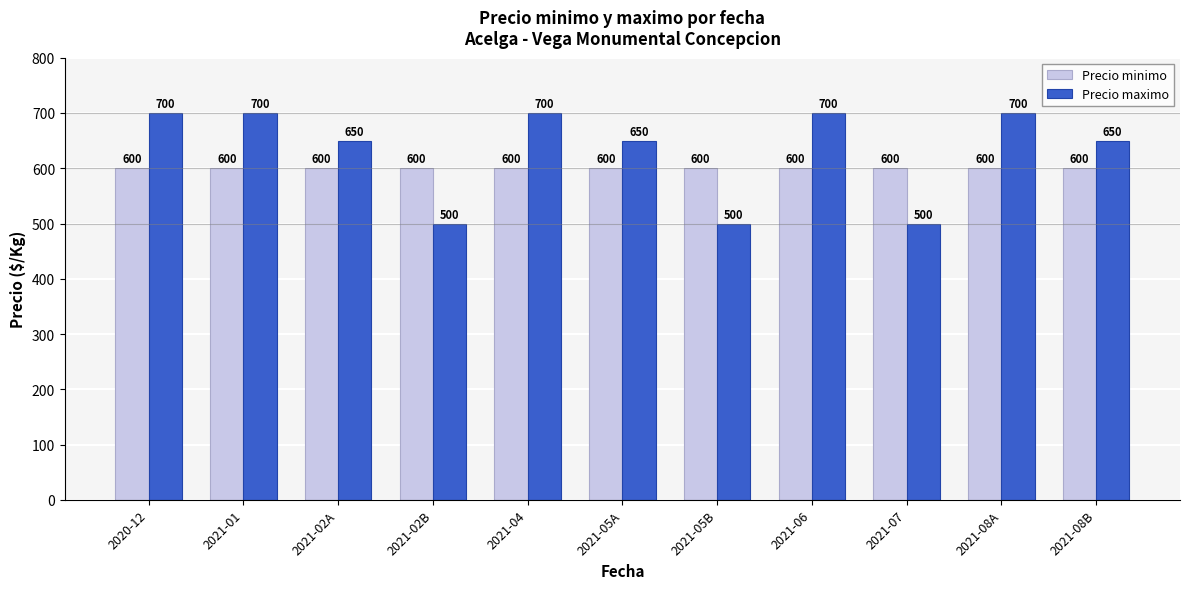

What is the difference between the Precio maximo values at 2021-01 and 2021-05A?

50